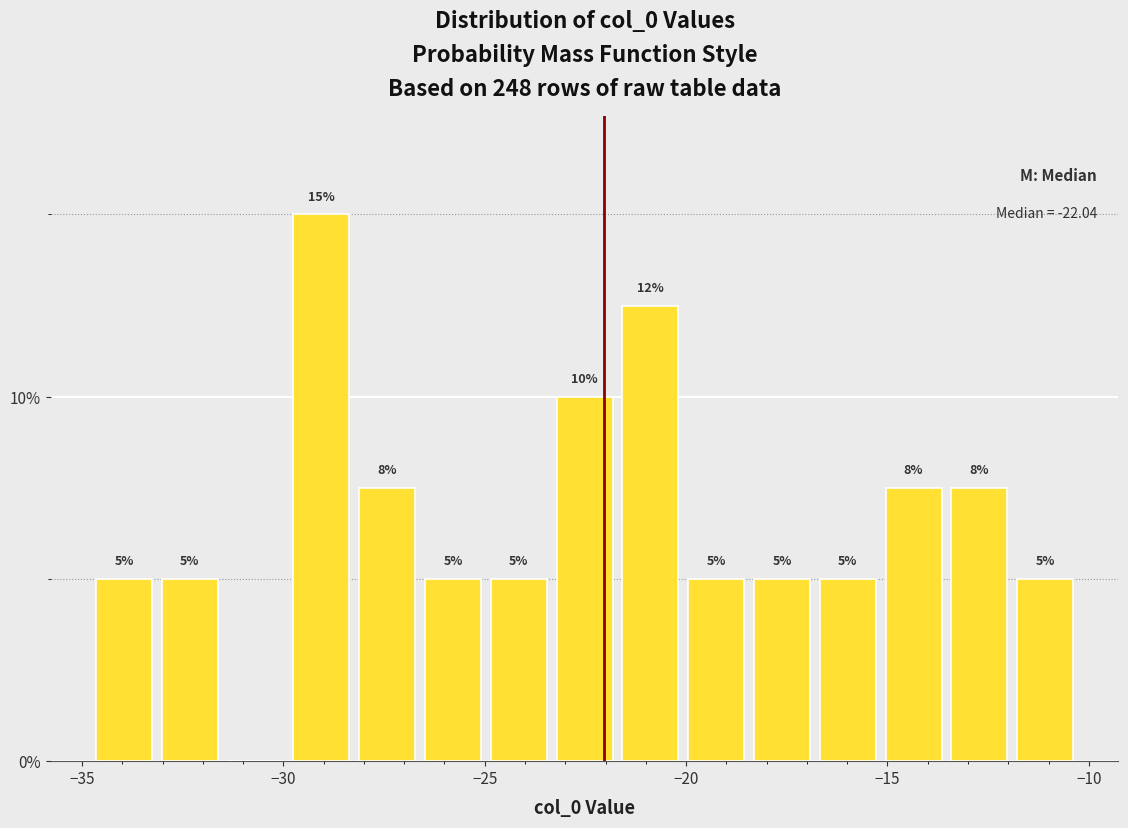

Read against the x-axis, roughly where is the centre of the tallest bar?

-29.0